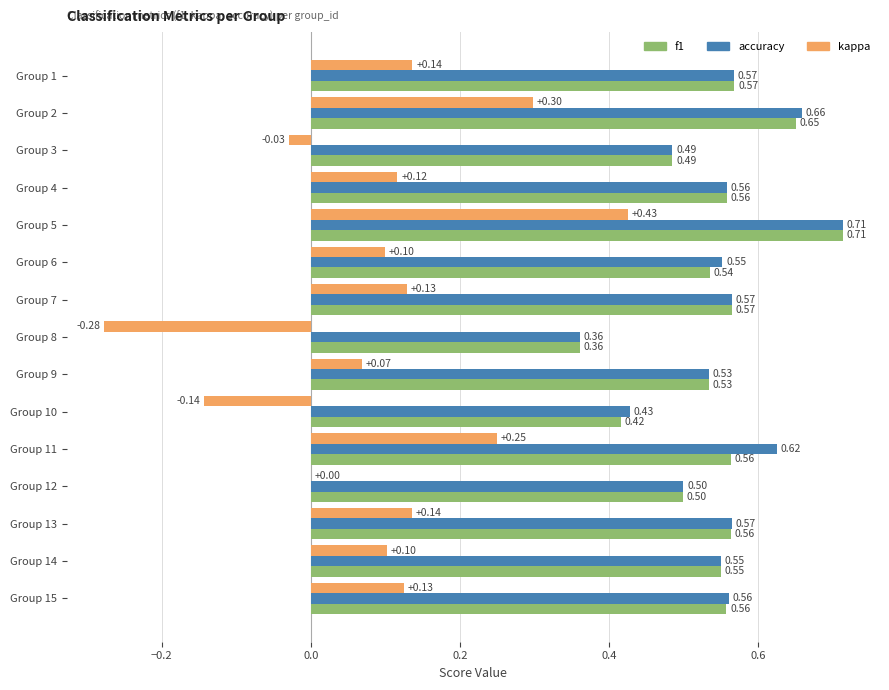

What is the sum of all f1 values?

8.1